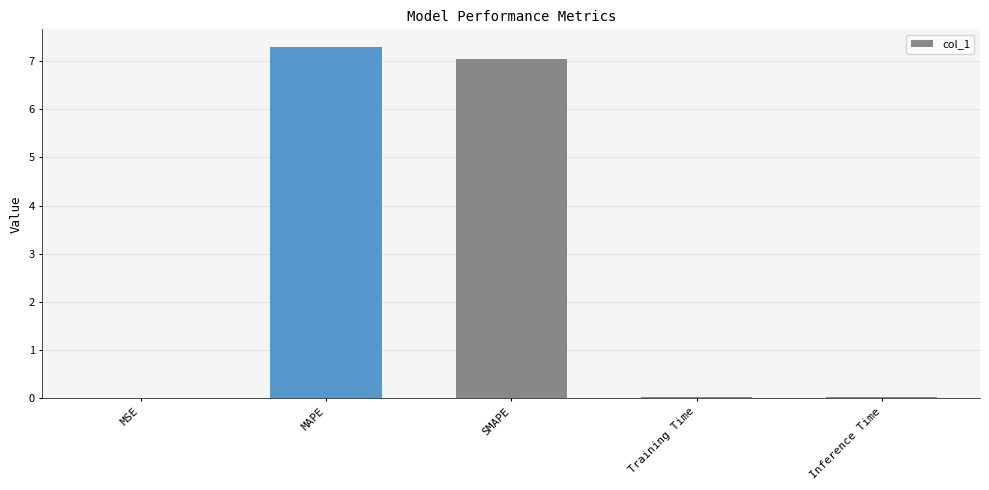

What is the greatest value displayed?

7.3